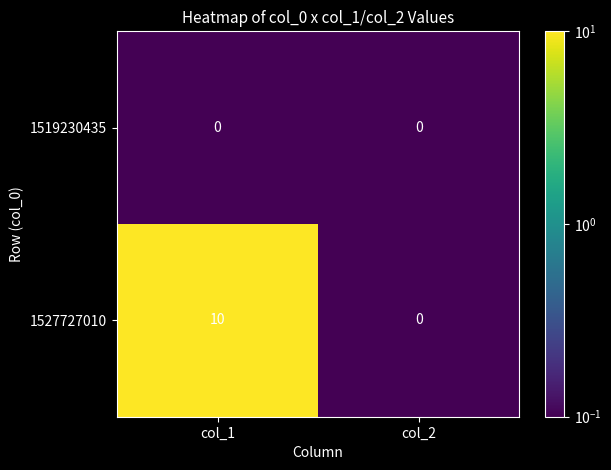

What is the difference between the highest and lowest values at col_1?

10